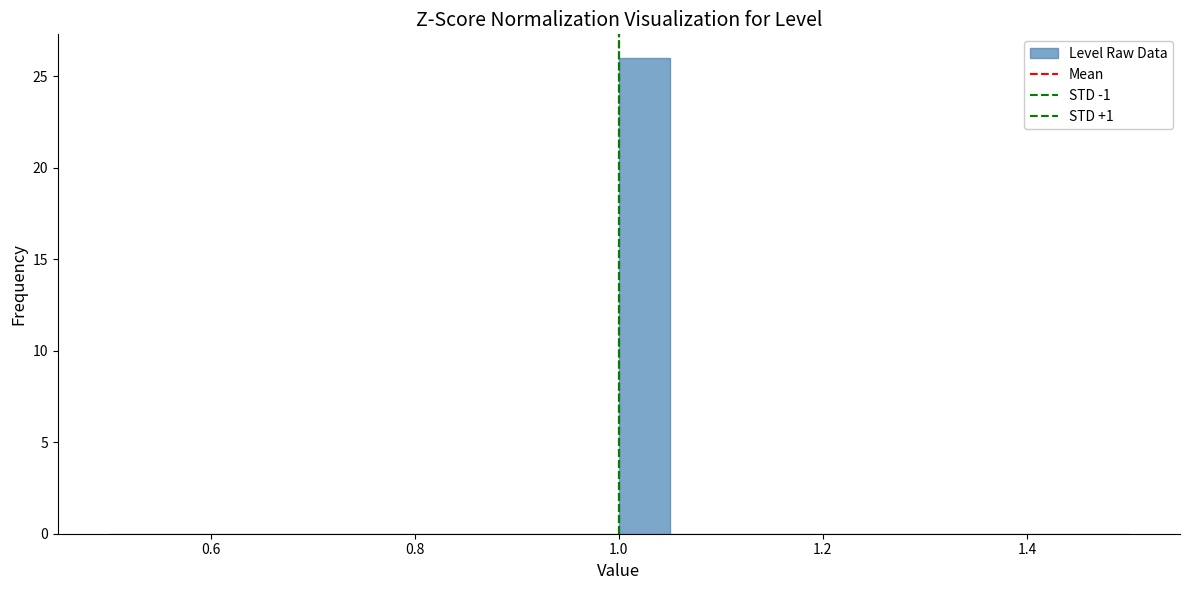

Read against the x-axis, roughly where is the centre of the tallest bar?

1.02